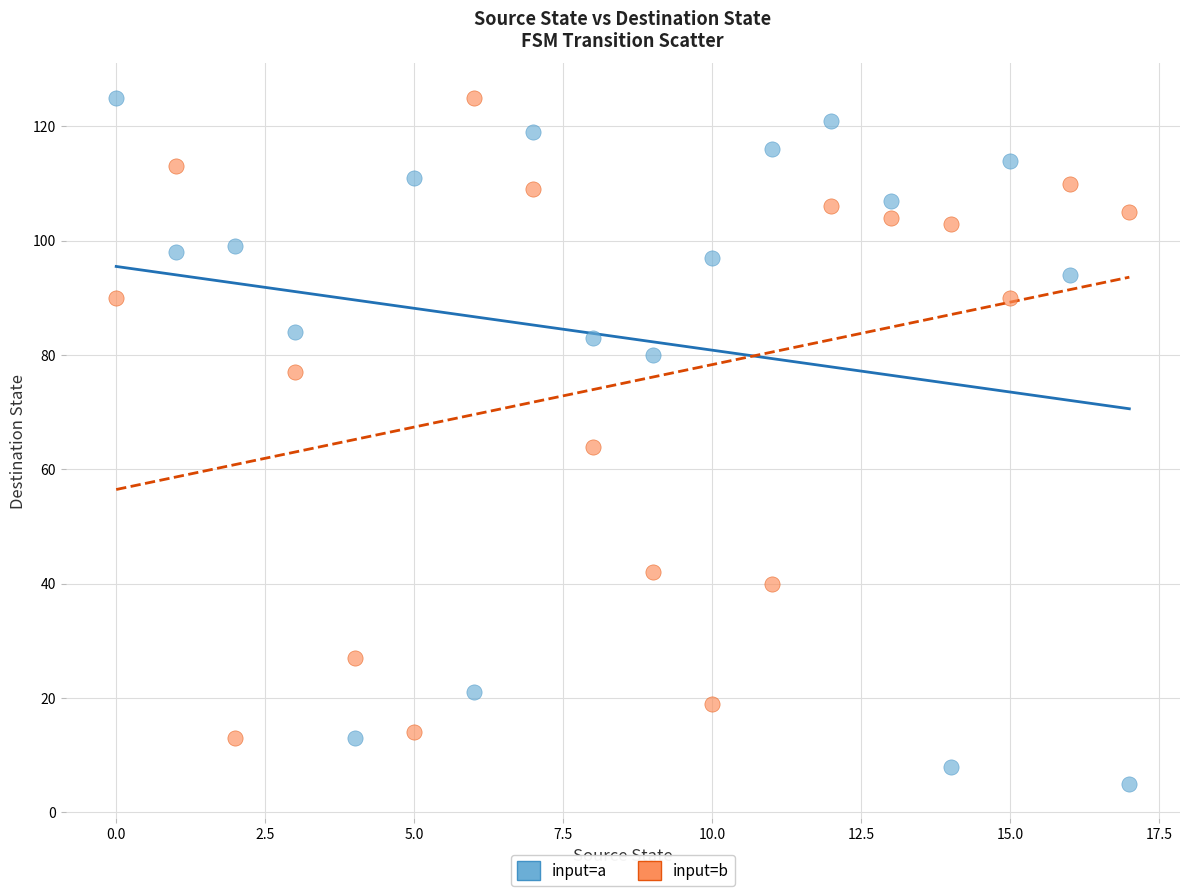

What are all the series names shown in the legend?

input=a, input=b